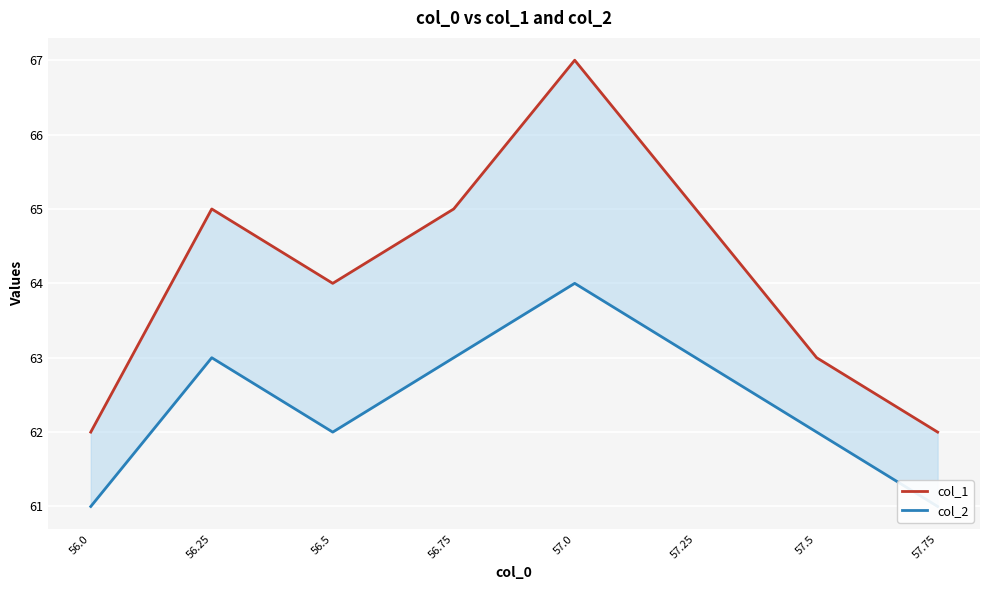

What is the minimum value for col_2?

61